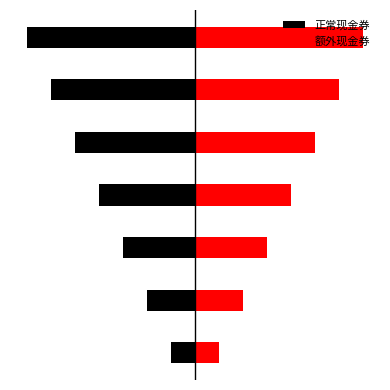

What is the difference between the highest and lowest values at 2?

6